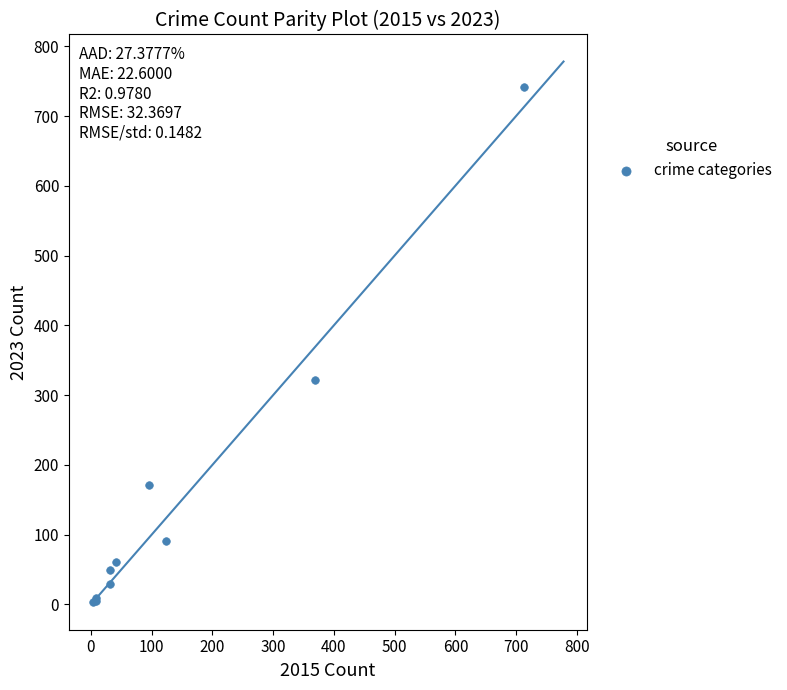

What Y value in the scatter plot is closest to 372?

321